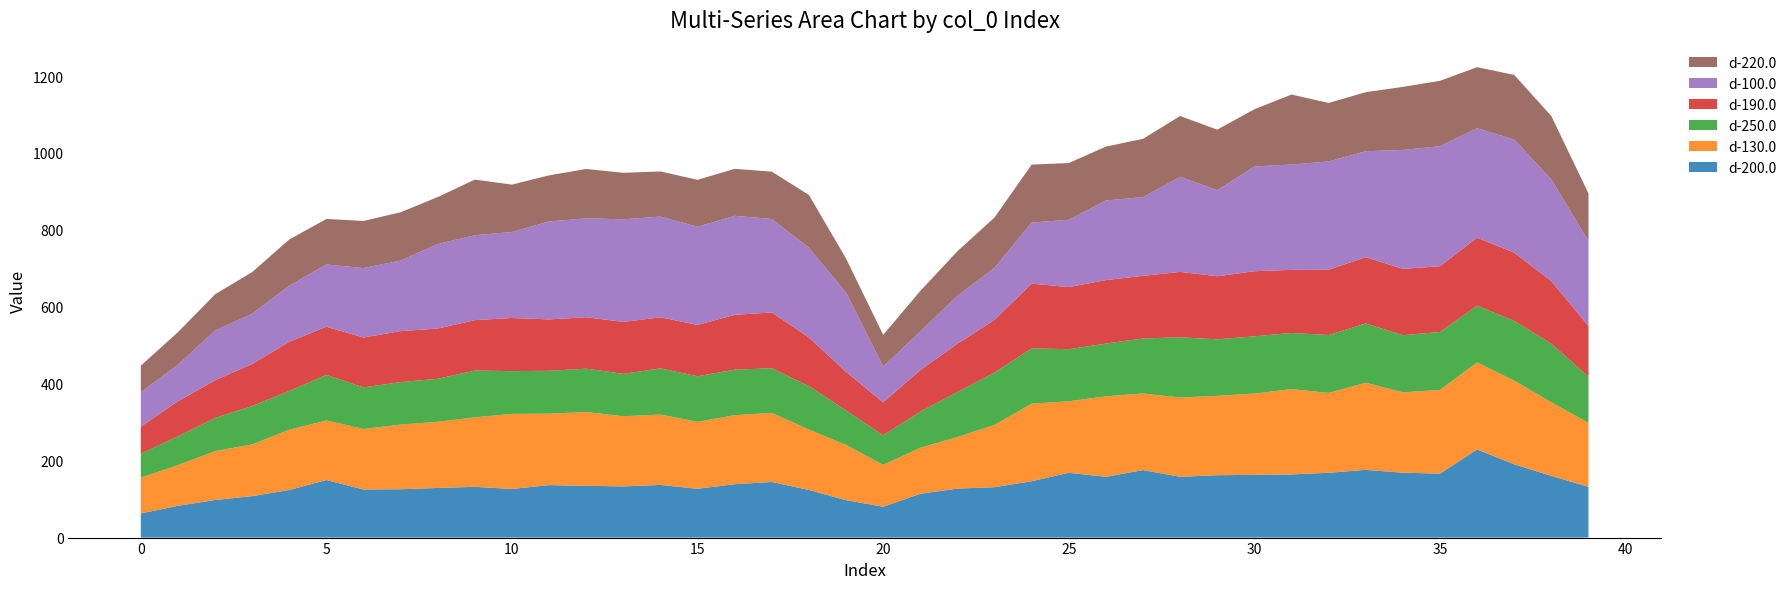

Reading right to left, extract all data points from this chart.

d-200.0: 39=132.0	38=160.3	37=190.5	36=229.2	35=166.3	34=168.7	33=176.1	32=168.5	31=164.2	30=163.0	29=162.2	28=158.1	27=175.5	26=157.9	25=168.6	24=146.6	23=131.0	22=127.4	21=113.9	20=80.3	19=97.4	18=123.7	17=144.6	16=138.9	15=126.9	14=136.9	13=133.0	12=134.5	11=136.4	10=126.4	9=132.0	8=129.0	7=125.7	6=125.2	5=149.7	4=123.7	3=107.7	2=97.7	1=82.6	0=62.8
d-130.0: 39=166.3	38=191.5	37=217.7	36=226.3	35=217.7	34=209.0	33=226.5	32=207.6	31=221.8	30=211.4	29=206.3	28=206.1	27=199.2	26=209.4	25=185.8	24=201.7	23=161.9	22=134.1	21=119.4	20=109.0	19=143.5	18=157.1	17=179.5	16=179.4	15=174.1	14=183.0	13=182.4	12=191.9	11=185.7	10=195.2	9=180.7	8=172.1	7=168.1	6=157.3	5=154.7	4=156.8	3=134.6	2=127.1	1=105.8	0=93.3
d-250.0: 39=120.2	38=152.2	37=155.3	36=147.6	35=150.5	34=148.6	33=154.1	32=150.5	31=146.1	30=148.8	29=147.0	28=156.6	27=143.1	26=137.1	25=135.4	24=143.6	23=136.5	22=116.7	21=94.4	20=76.7	19=89.7	18=113.0	17=116.2	16=118.2	15=118.5	14=120.0	13=110.3	12=112.7	11=111.5	10=111.1	9=121.6	8=111.7	7=110.6	6=107.9	5=118.5	4=100.8	3=99.8	2=86.2	1=74.6	0=62.1
d-190.0: 39=131.8	38=162.7	37=177.4	36=176.6	35=171.0	34=172.4	33=172.2	32=169.8	31=164.0	30=169.2	29=164.1	28=170.1	27=162.8	26=165.0	25=161.5	24=168.3	23=136.9	22=125.7	21=107.7	20=85.7	19=100.3	18=126.3	17=144.9	16=142.7	15=133.4	14=132.9	13=135.0	12=133.7	11=133.6	10=138.2	9=131.1	8=130.6	7=132.4	6=129.8	5=125.2	4=127.8	3=109.2	2=97.9	1=91.5	0=70.3
d-100.0: 39=221.1	38=264.6	37=293.9	36=284.9	35=312.0	34=309.2	33=275.6	32=281.6	31=273.9	30=272.4	29=223.6	28=247.3	27=204.6	26=207.2	25=175.1	24=158.8	23=135.4	22=124.7	21=100.6	20=93.0	19=206.1	18=233.4	17=243.1	16=257.5	15=255.4	14=261.8	13=266.8	12=257.2	11=254.7	10=223.6	9=220.9	8=219.7	7=183.5	6=180.7	5=161.8	4=145.8	3=130.7	2=129.5	1=94.8	0=89.7
d-220.0: 39=123.6	38=164.7	37=168.2	36=158.5	35=170.1	34=163.9	33=153.5	32=152.0	31=181.9	30=148.7	29=157.5	28=157.9	27=151.6	26=139.9	25=147.4	24=150.8	23=130.7	22=116.0	21=105.3	20=82.5	19=88.5	18=137.3	17=123.0	16=122.2	15=121.9	14=117.3	13=120.9	12=128.3	11=119.9	10=123.2	9=144.5	8=122.2	7=125.5	6=122.4	5=118.3	4=120.1	3=108.3	2=94.2	1=84.7	0=68.8